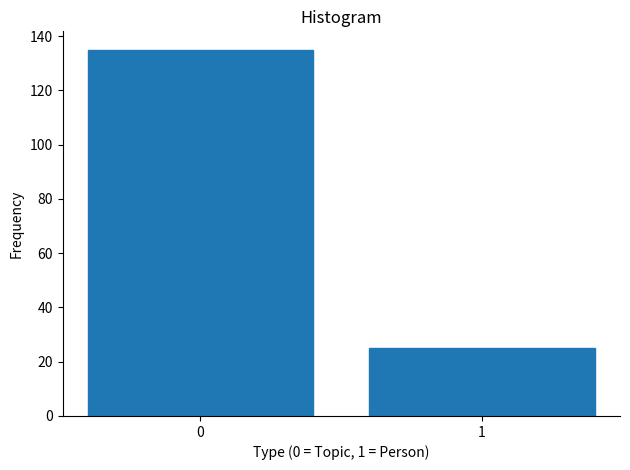

Reading left to right, what are all the values shown in this chart?

0=135	1=25